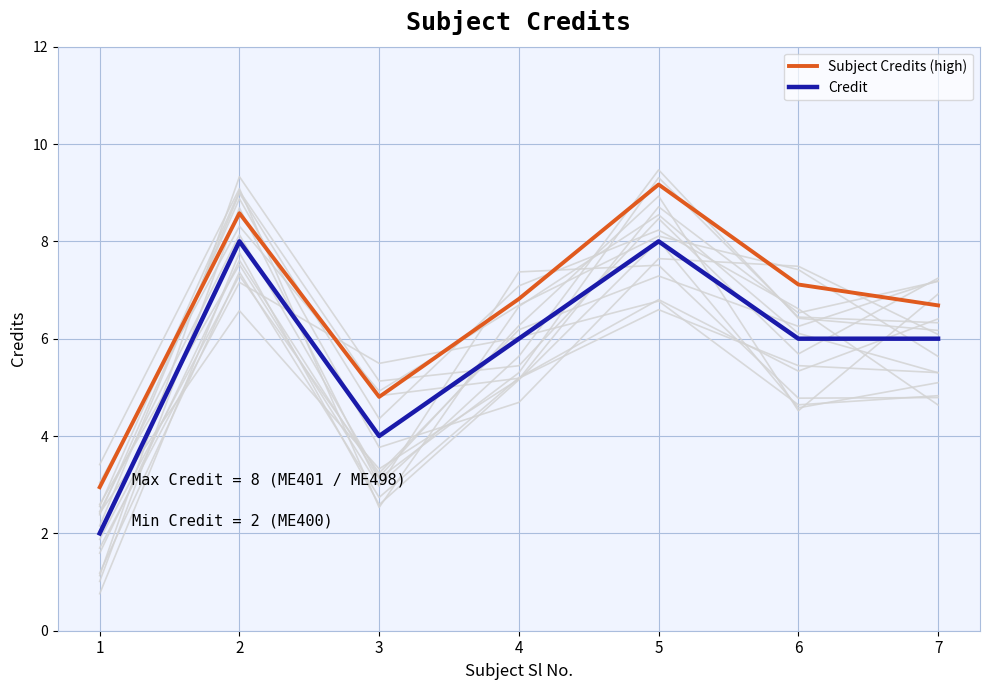

The value of Subject Credits (high) at 3 is 1.9. True or false?

False